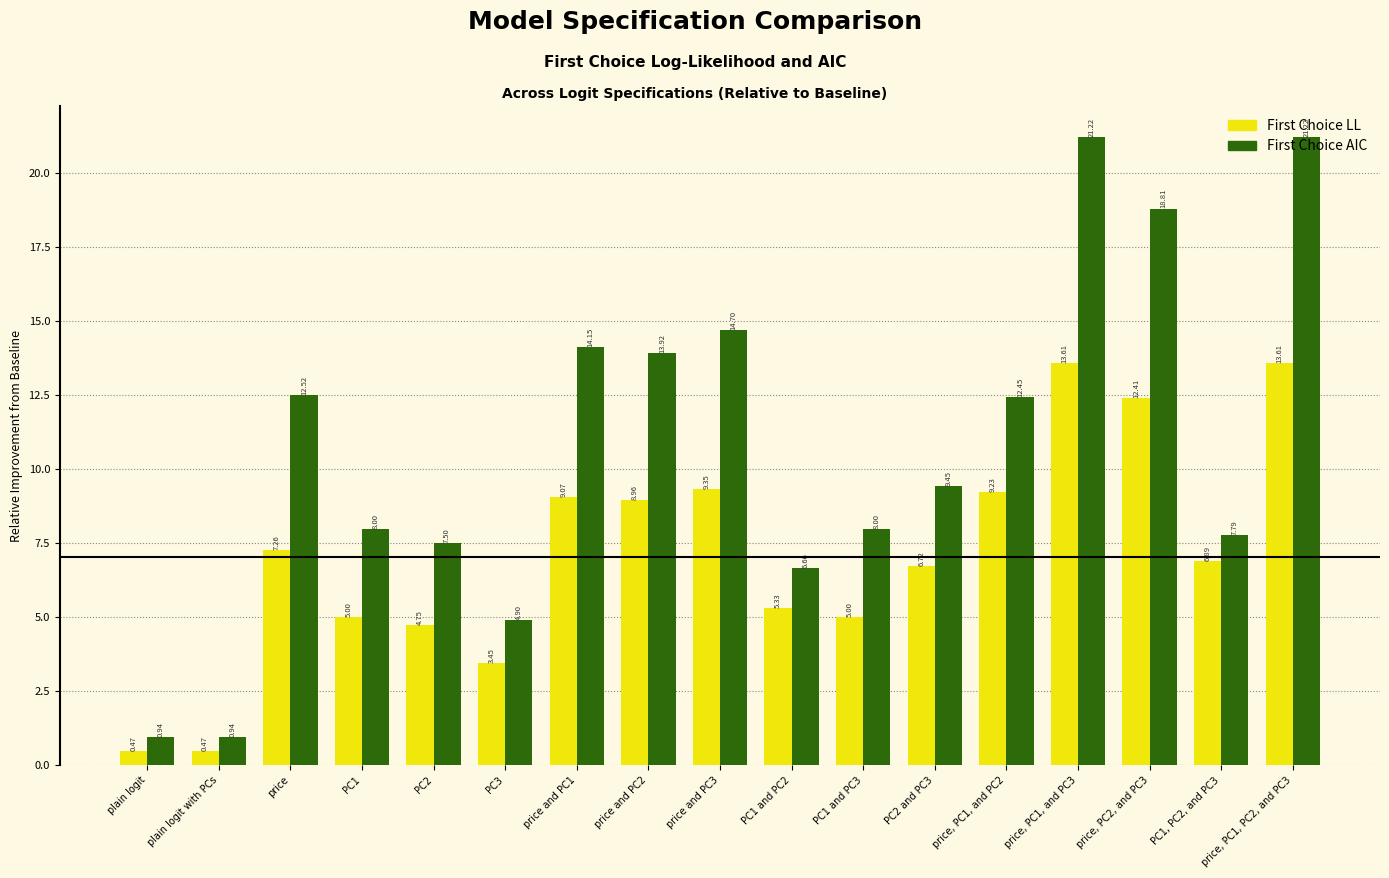

Rank the series by their average value, from highest to lowest.

First Choice AIC, First Choice LL